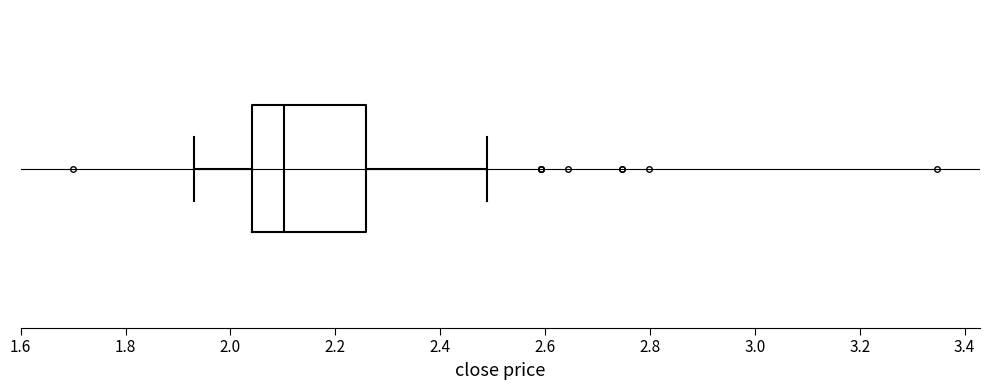

Read this box plot against the x-axis: the position of the median line, the range covered by the box, and the ends of both whiskers. The values are not printed on the chart, so give them approximately, as read against the axis.

median 2.10, box 2.04 to 2.26, whiskers 1.94 to 2.48